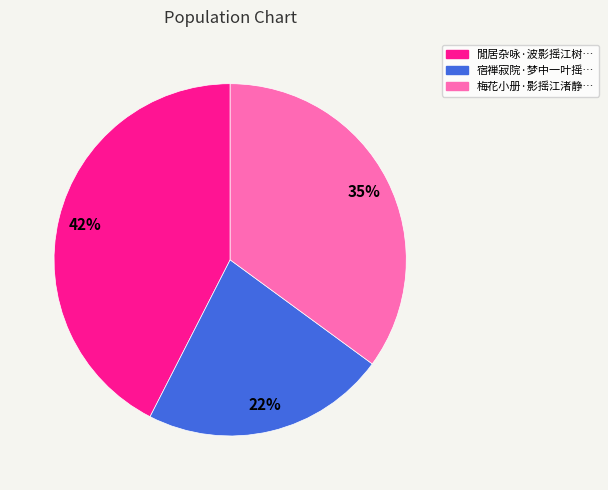

To the nearest percent, what is the difference between the largest and smallest slice percentages?

20%